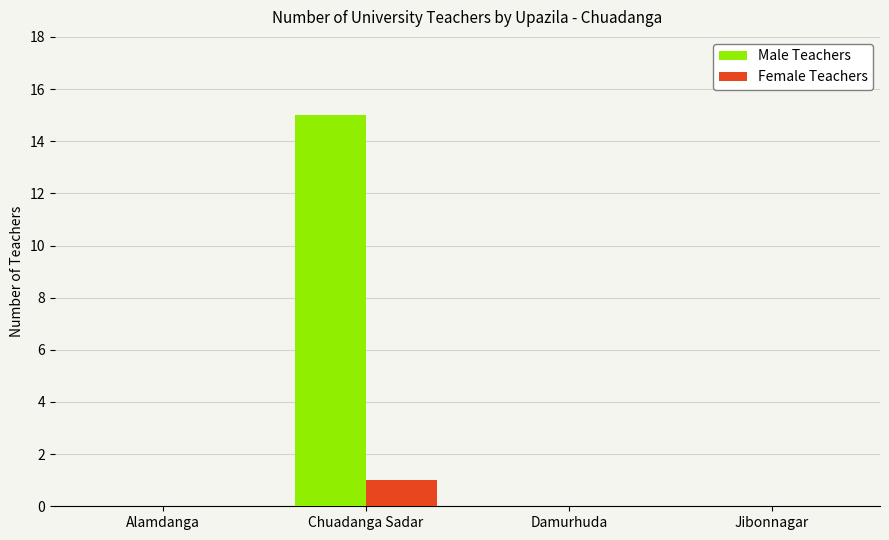

How many Female Teachers values are between 0 and 1?

4